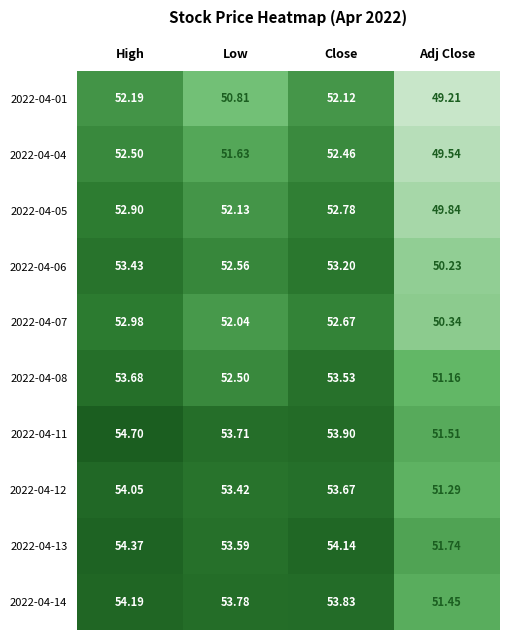

At which category is the sum across all series the highest?

High